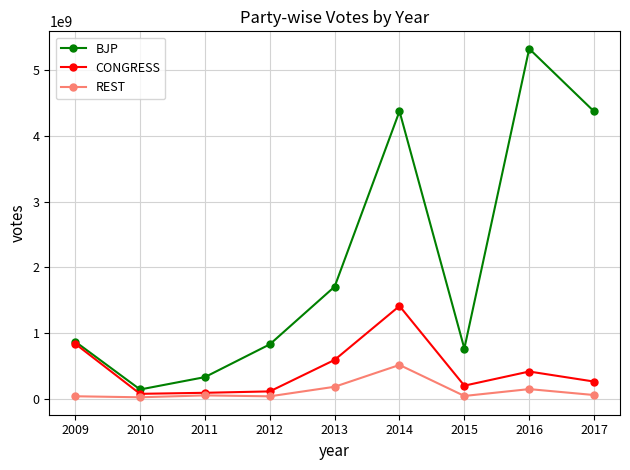

How many interior local peaks does the BJP series have?

2